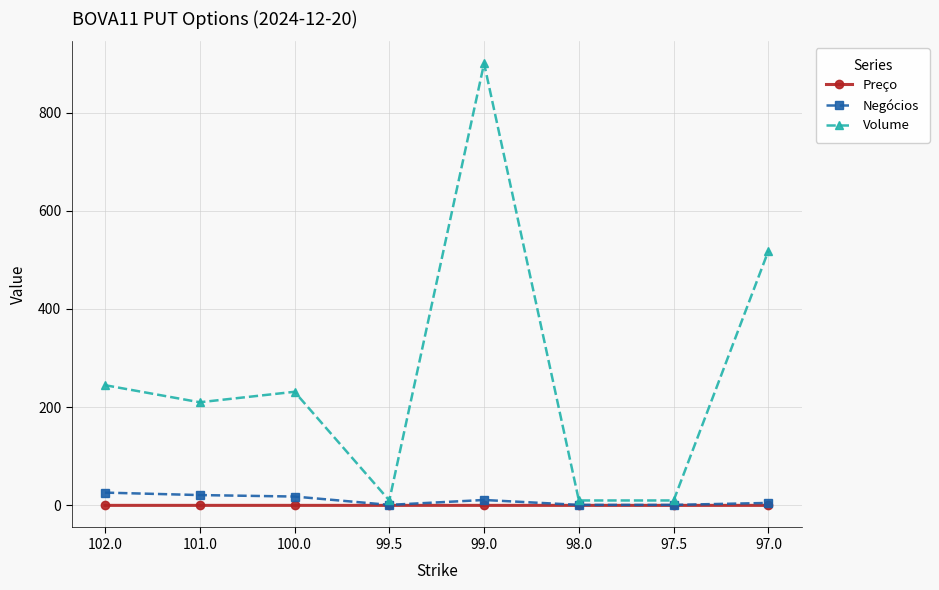

True or false: Volume has more than 2 points higher than both neighbors.

False